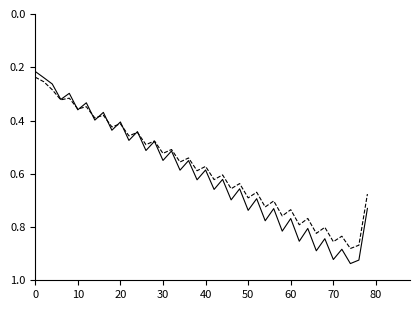

Is this an area chart (filled region under the line)?

No